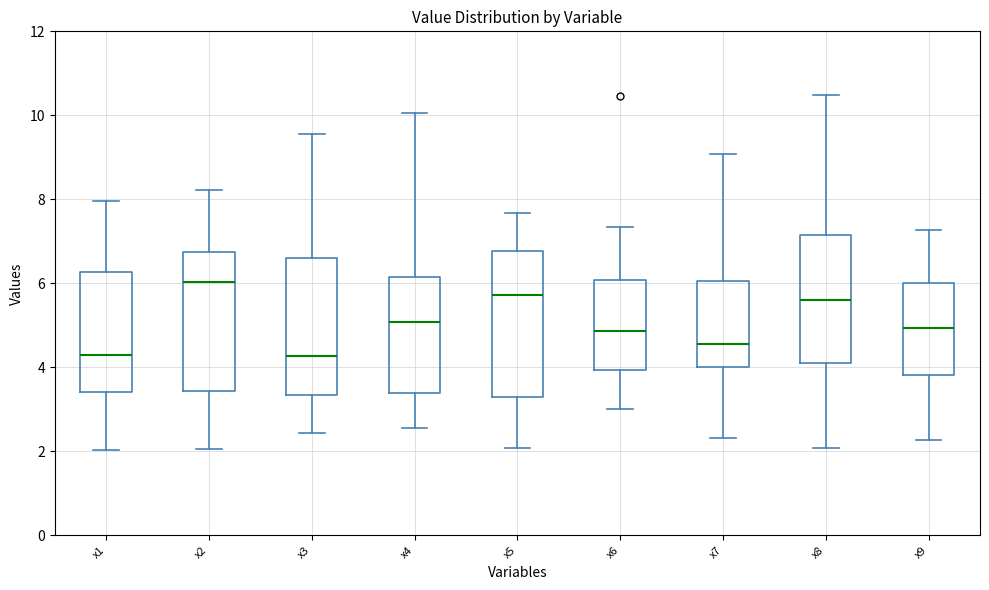

Where does the upper whisker of the box for x5 end on the y-axis? The values are not printed on the chart, so give them approximately, as read against the axis.

7.6